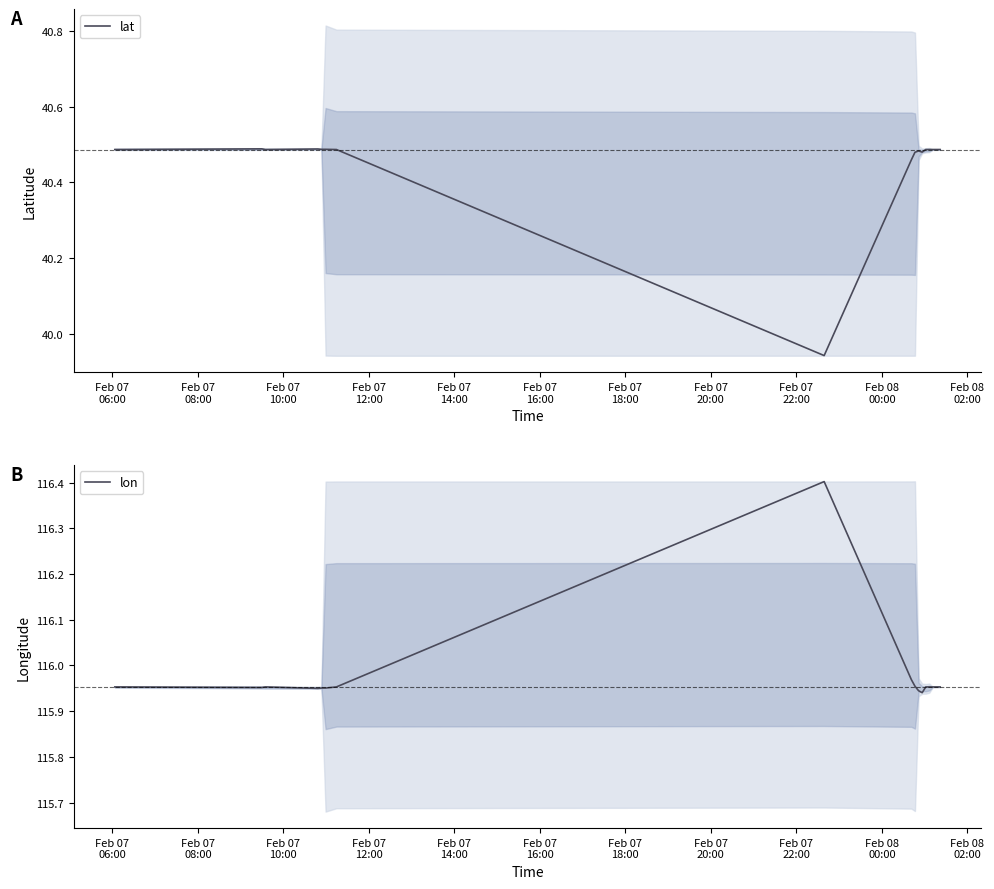

What is the highest value of the lon series?

116.4